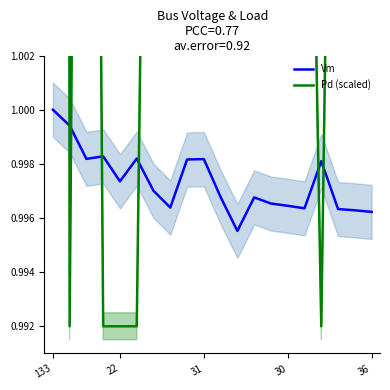

The Vm series shows 0.5 at 30. True or false?

False